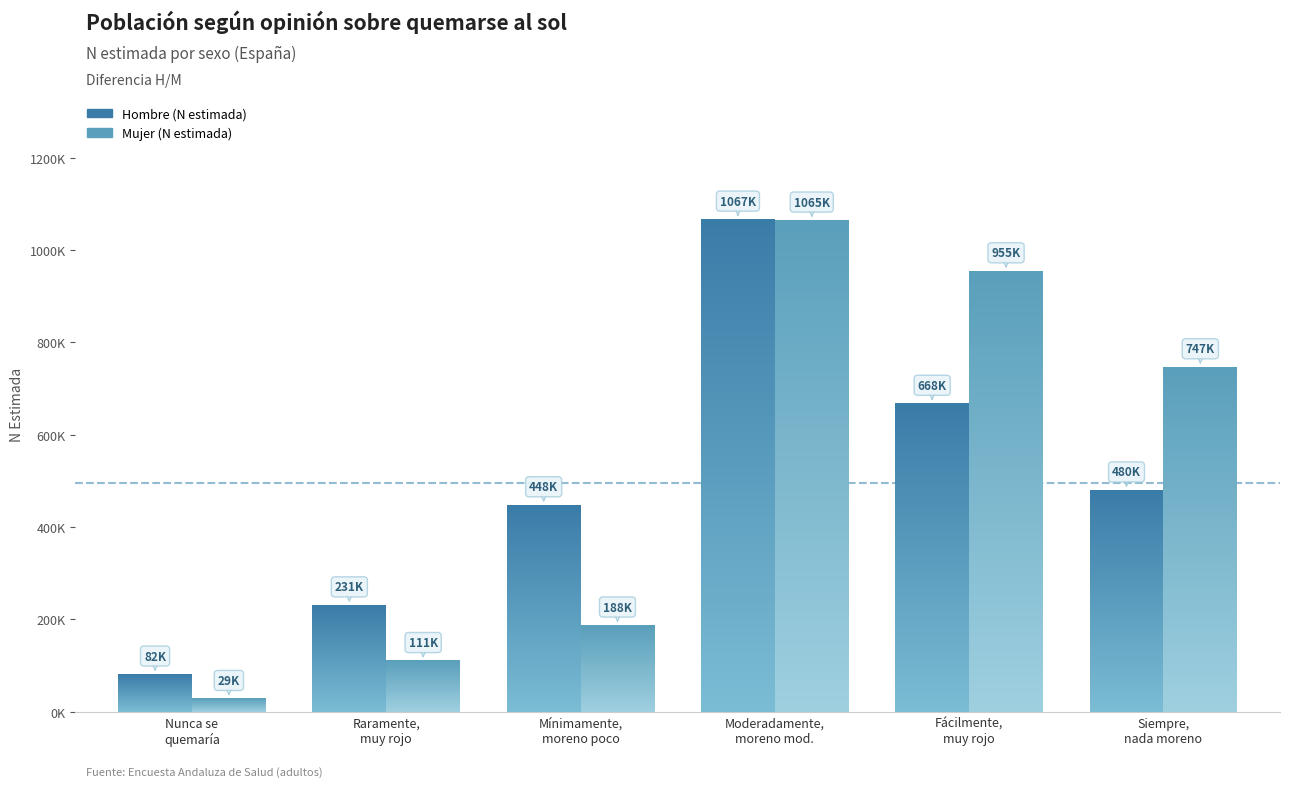

Which category has the lowest value across all series?

Nunca se quemaría